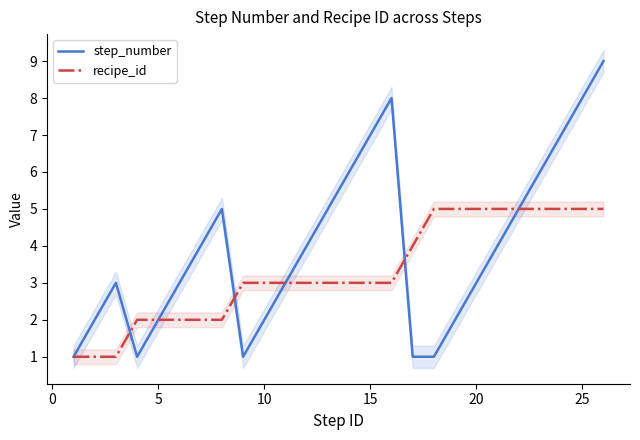

How many values in the recipe_id series are below 3?

8